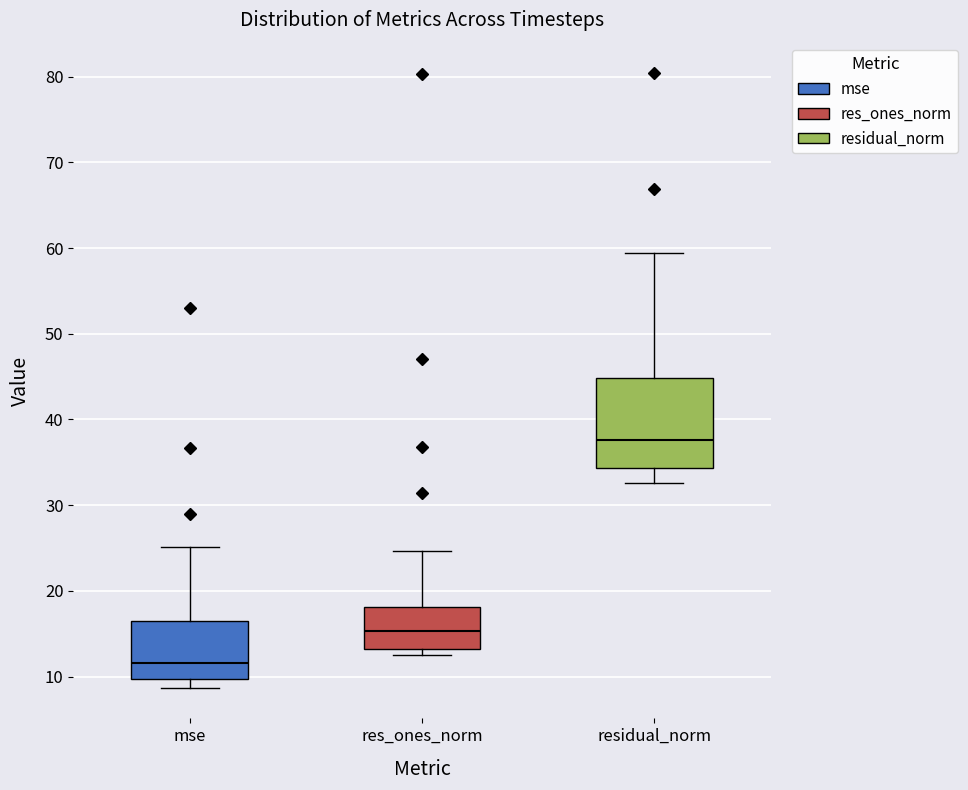

Which box is the tallest, from its lower edge to its upper edge?

residual_norm